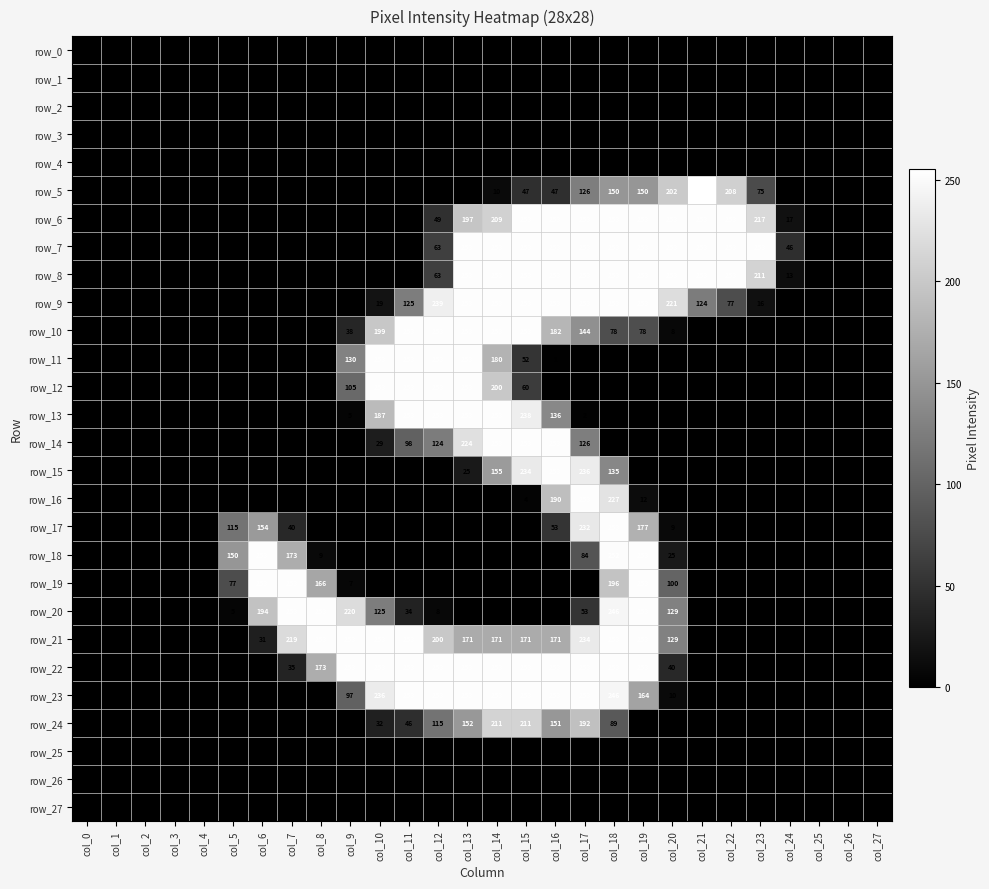

Reading left to right, what are all the values shown in this chart?

row_0: 0	0	0	0	0	0	0	0	0	0	0	0	0	0	0	0	0	0	0	0	0	0	0	0	0	0	0	0
row_1: 0	0	0	0	0	0	0	0	0	0	0	0	0	0	0	0	0	0	0	0	0	0	0	0	0	0	0	0
row_2: 0	0	0	0	0	0	0	0	0	0	0	0	0	0	0	0	0	0	0	0	0	0	0	0	0	0	0	0
row_3: 0	0	0	0	0	0	0	0	0	0	0	0	0	0	0	0	0	0	0	0	0	0	0	0	0	0	0	0
row_4: 0	0	0	0	0	0	0	0	0	0	0	0	0	0	0	0	0	0	0	0	0	0	0	0	0	0	0	0
row_5: 0	0	0	0	0	0	0	0	0	0	0	0	0	0	10	47	47	126	150	150	202	255	208	75	0	0	0	0
row_6: 0	0	0	0	0	0	0	0	0	0	0	0	49	197	209	253	253	253	253	253	253	253	253	217	17	0	0	0
row_7: 0	0	0	0	0	0	0	0	0	0	0	0	63	253	253	253	253	253	253	253	253	253	253	253	46	0	0	0
row_8: 0	0	0	0	0	0	0	0	0	0	0	0	63	253	253	253	253	253	253	253	253	253	253	211	13	0	0	0
row_9: 0	0	0	0	0	0	0	0	0	0	19	125	239	253	253	253	253	253	253	253	221	124	77	16	0	0	0	0
row_10: 0	0	0	0	0	0	0	0	0	38	199	253	253	253	253	253	182	144	78	78	8	0	0	0	0	0	0	0
row_11: 0	0	0	0	0	0	0	0	0	130	253	253	253	253	180	52	1	0	0	0	0	0	0	0	0	0	0	0
row_12: 0	0	0	0	0	0	0	0	0	105	253	253	253	253	200	60	0	0	0	0	0	0	0	0	0	0	0	0
row_13: 0	0	0	0	0	0	0	0	0	5	187	253	253	253	253	238	136	2	0	0	0	0	0	0	0	0	0	0
row_14: 0	0	0	0	0	0	0	0	0	0	29	98	124	224	253	253	253	126	0	0	0	0	0	0	0	0	0	0
row_15: 0	0	0	0	0	0	0	0	0	0	0	0	0	25	155	234	253	236	135	0	0	0	0	0	0	0	0	0
row_16: 0	0	0	0	0	0	0	0	0	0	0	0	0	0	0	4	190	253	227	12	0	0	0	0	0	0	0	0
row_17: 0	0	0	0	0	115	154	40	0	0	0	0	0	0	0	0	53	232	253	177	9	0	0	0	0	0	0	0
row_18: 0	0	0	0	0	150	253	173	9	0	0	0	0	0	0	0	0	84	252	253	25	0	0	0	0	0	0	0
row_19: 0	0	0	0	0	77	253	253	166	7	0	0	0	0	0	0	0	0	196	253	100	0	0	0	0	0	0	0
row_20: 0	0	0	0	0	5	194	253	253	220	125	34	8	0	0	0	0	53	246	253	129	0	0	0	0	0	0	0
row_21: 0	0	0	0	0	0	31	219	253	253	253	253	200	171	171	171	171	234	253	253	129	0	0	0	0	0	0	0
row_22: 0	0	0	0	0	0	0	35	173	253	253	253	253	253	253	253	253	253	253	253	40	0	0	0	0	0	0	0
row_23: 0	0	0	0	0	0	0	0	0	97	236	253	253	253	253	253	253	253	246	164	10	0	0	0	0	0	0	0
row_24: 0	0	0	0	0	0	0	0	0	0	32	46	115	152	211	211	151	192	89	0	0	0	0	0	0	0	0	0
row_25: 0	0	0	0	0	0	0	0	0	0	0	0	0	0	0	0	0	0	0	0	0	0	0	0	0	0	0	0
row_26: 0	0	0	0	0	0	0	0	0	0	0	0	0	0	0	0	0	0	0	0	0	0	0	0	0	0	0	0
row_27: 0	0	0	0	0	0	0	0	0	0	0	0	0	0	0	0	0	0	0	0	0	0	0	0	0	0	0	0